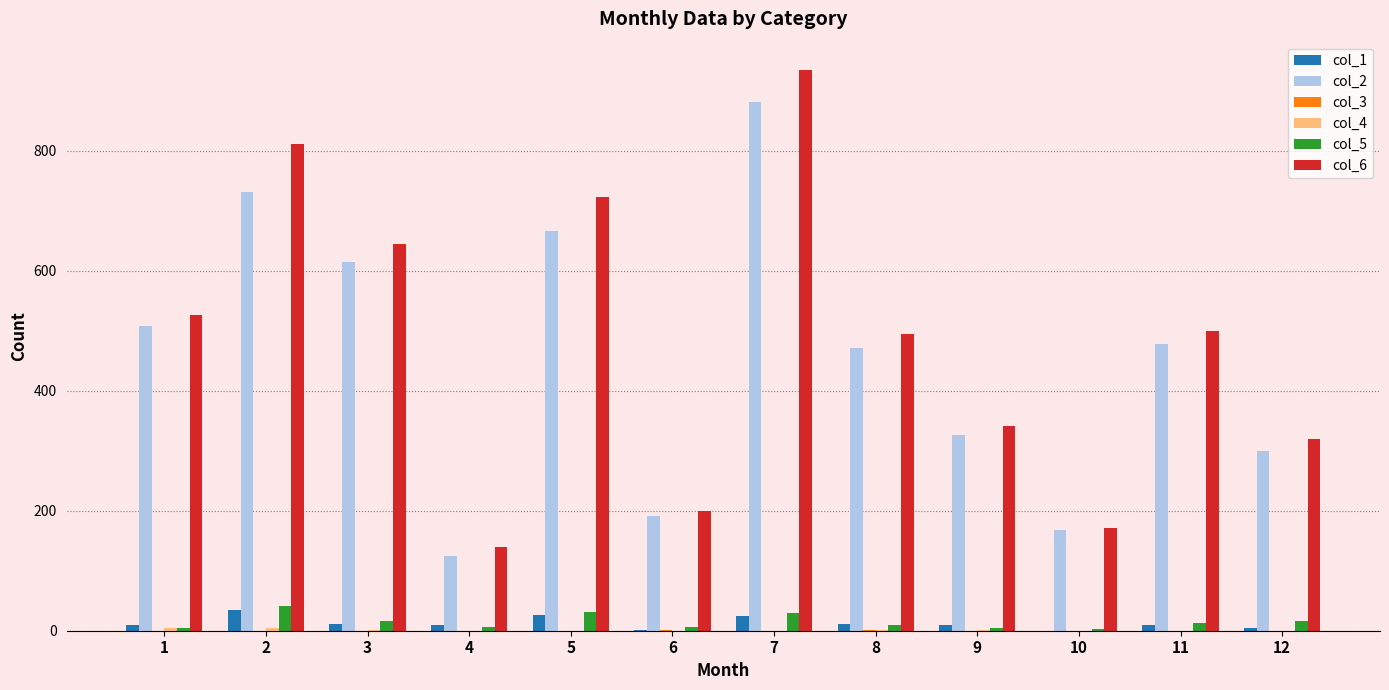

At which label does col_2 first exceed 478?

1